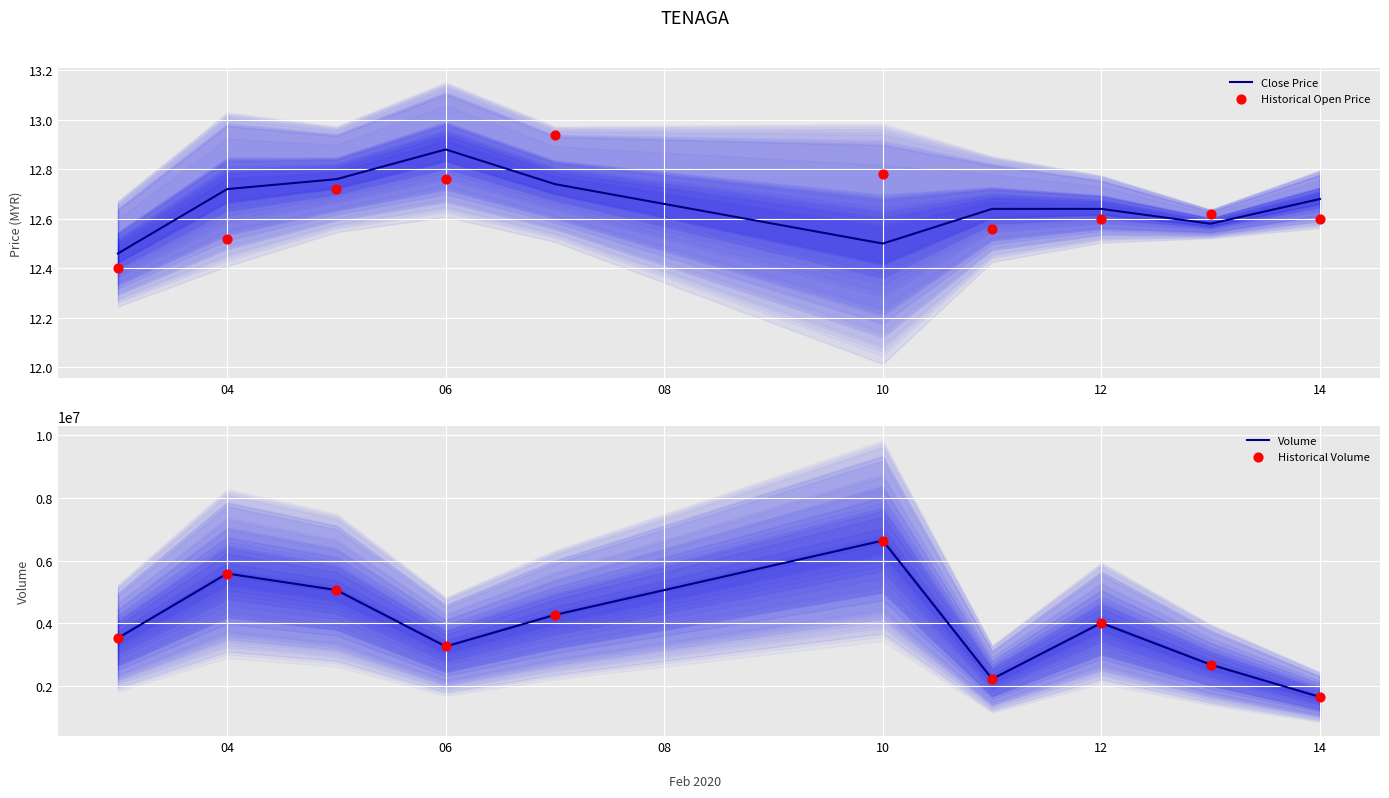

Which series reaches the minimum Y coordinate?

Historical Open Price